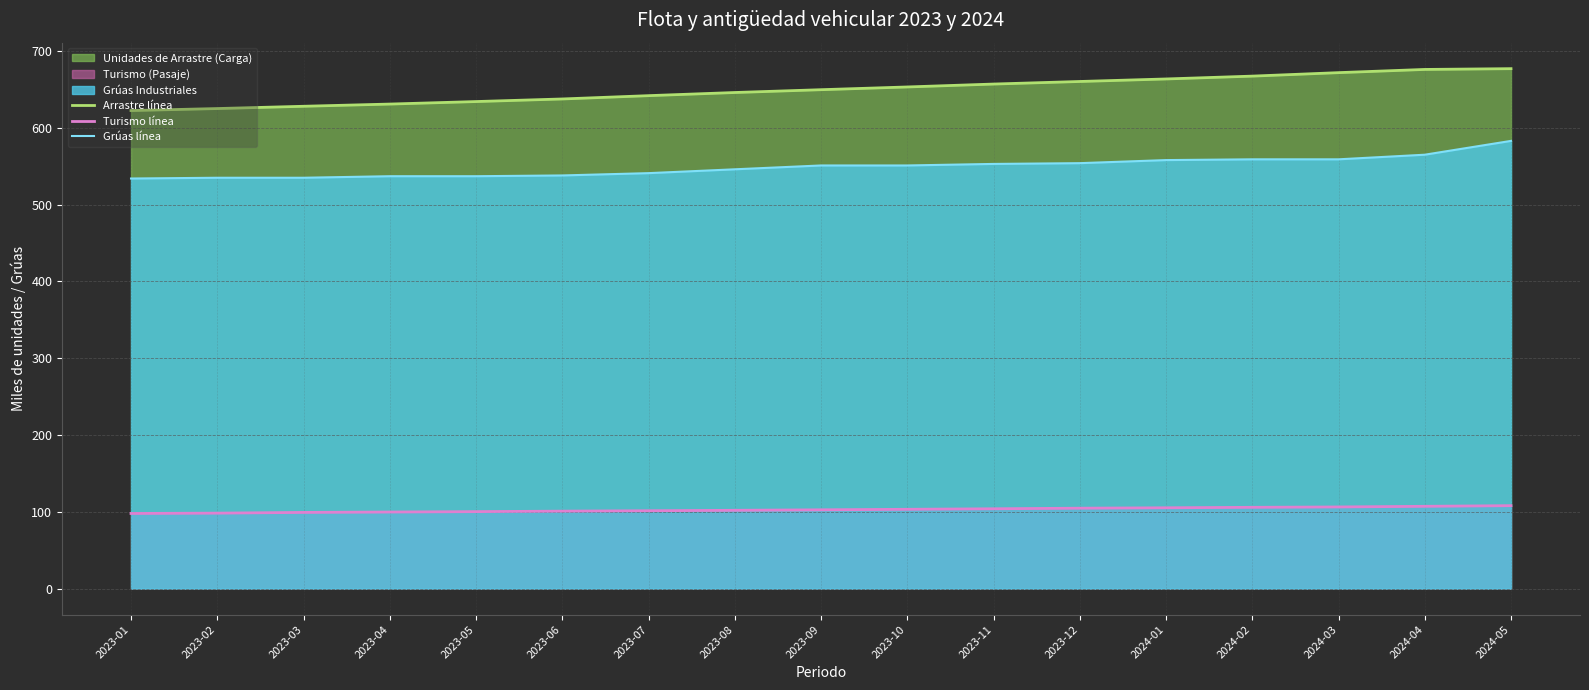

What is the smallest value displayed?

97.8